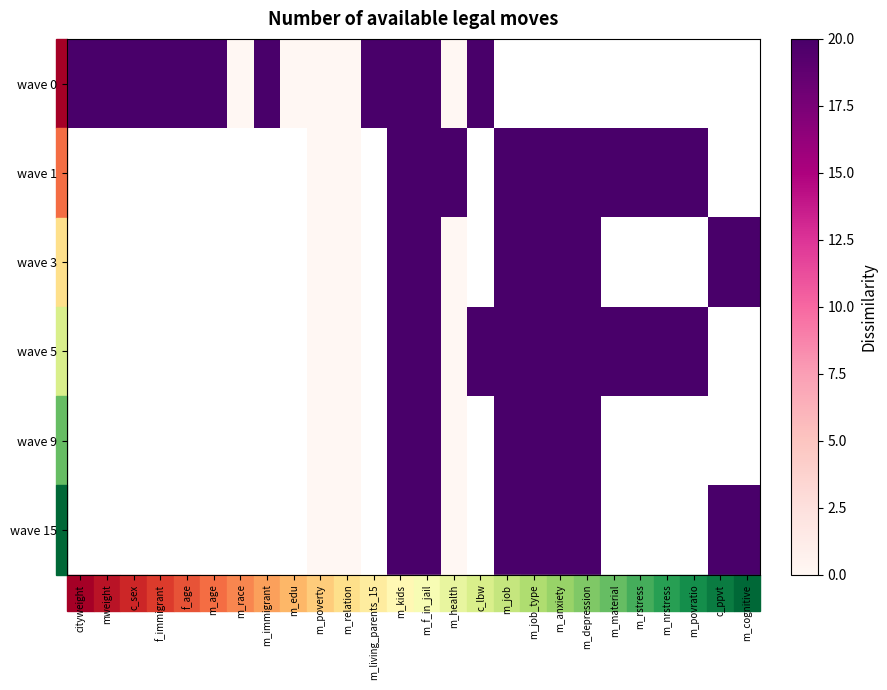

What is the sum of the wave 5 values at m_nrstress and m_povratio?

40.0